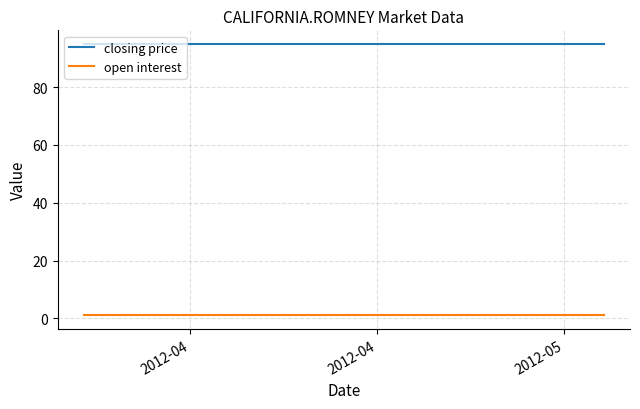

Which series has the largest total across all categories?

closing price